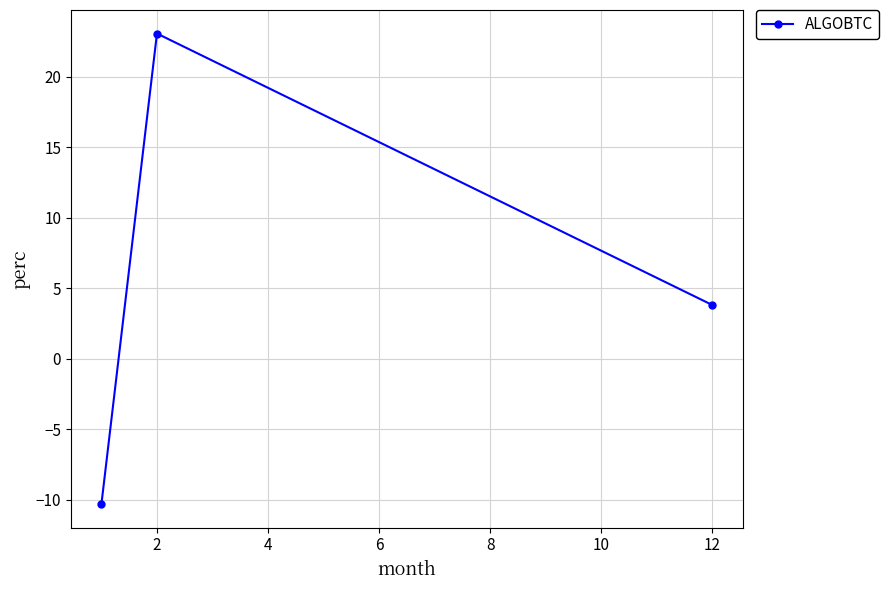

What is the smallest value displayed?

-10.3